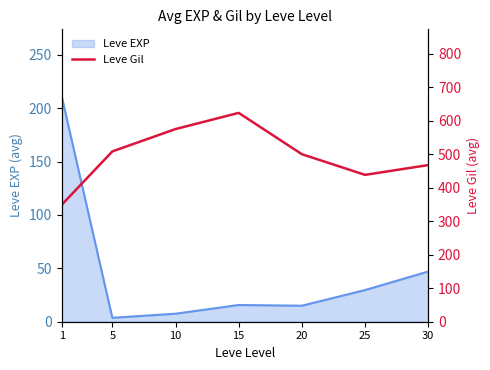

Is it true that Leve EXP equals 15.7 at 15?

True